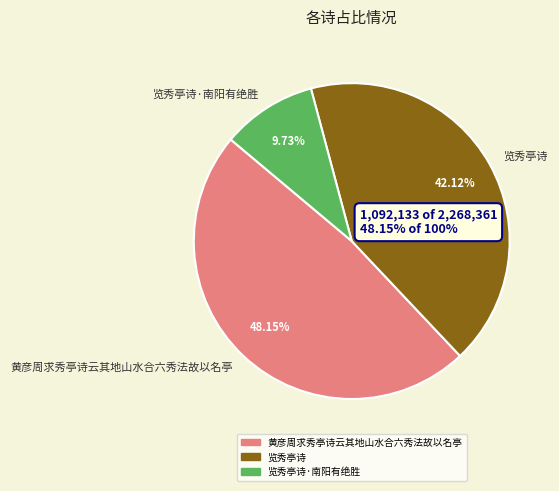

The 览秀亭诗 slice represents 42% of the pie. True or false?

True